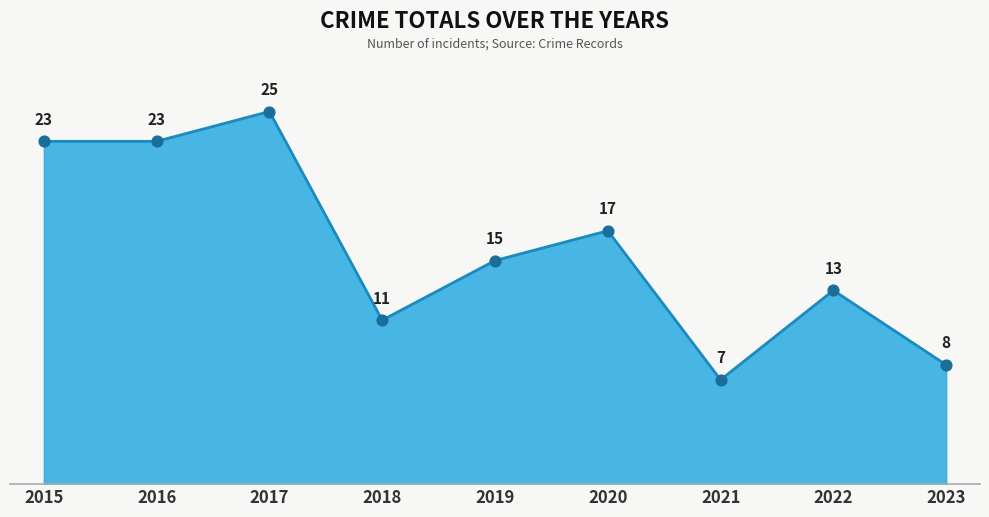

What is the change in value from 2018 to 2021?

-4